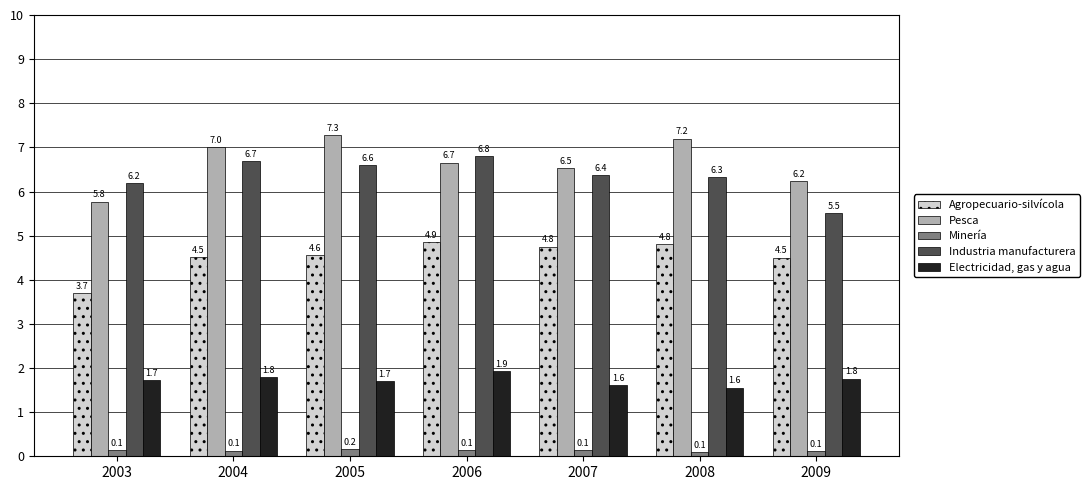

Reading left to right, list all the values displayed in this chart.

Agropecuario-silvícola: 3.7	4.5	4.6	4.9	4.8	4.8	4.5
Pesca: 5.8	7.0	7.3	6.7	6.5	7.2	6.2
Minería: 0.1	0.1	0.2	0.1	0.1	0.1	0.1
Industria manufacturera: 6.2	6.7	6.6	6.8	6.4	6.3	5.5
Electricidad, gas y agua: 1.7	1.8	1.7	1.9	1.6	1.6	1.8